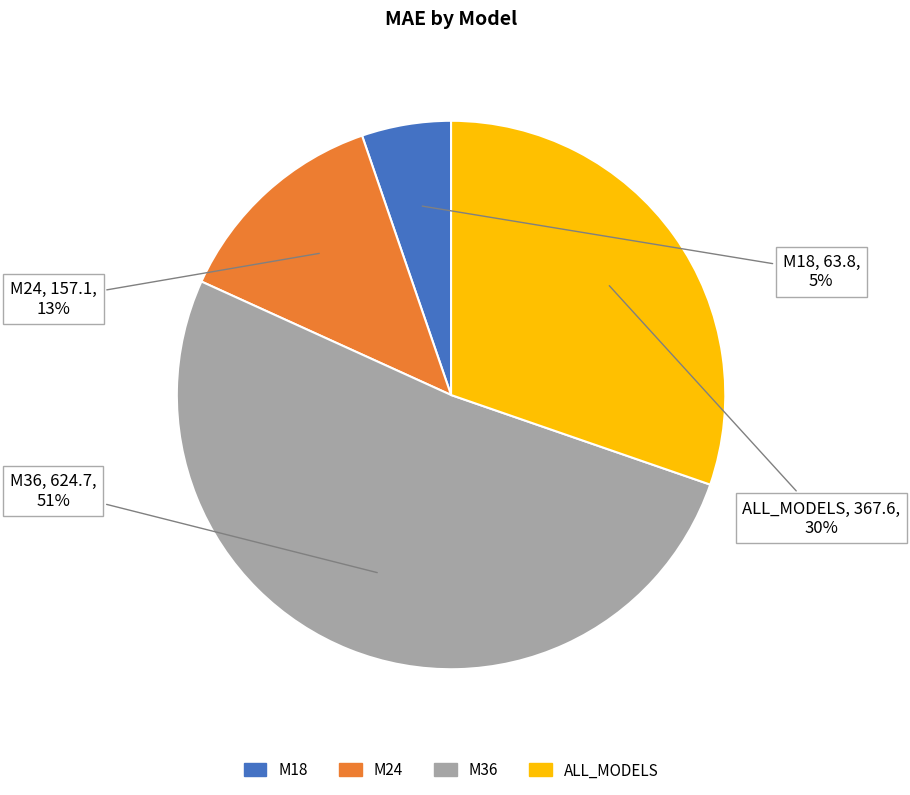

Count the number of slices in the pie.

4